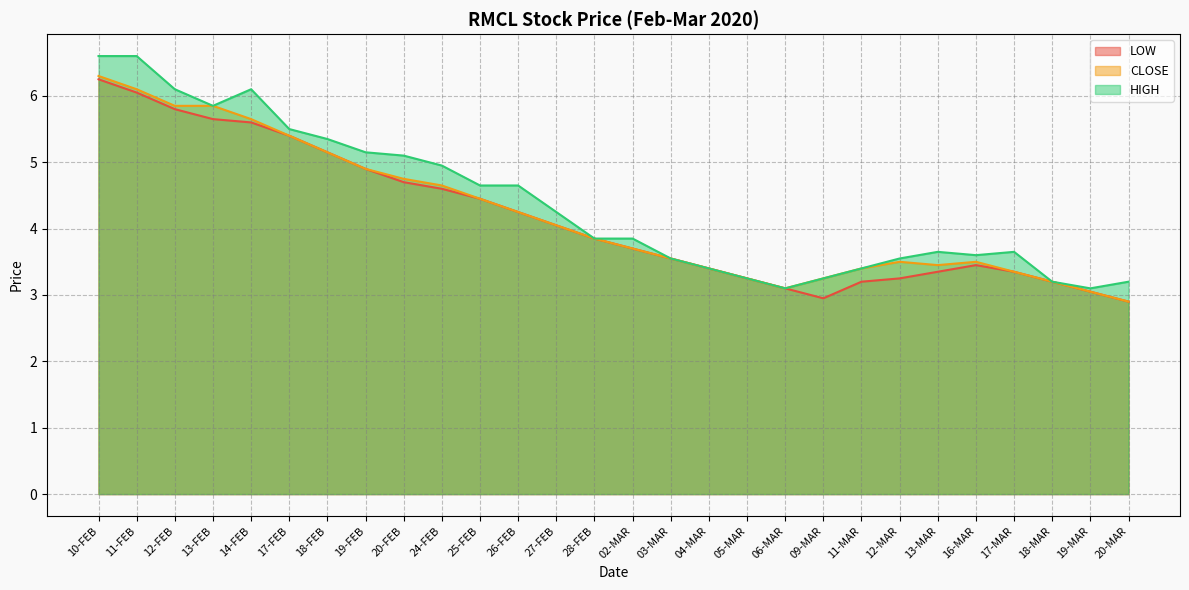

True or false: LOW and HIGH intersect in this chart.

False